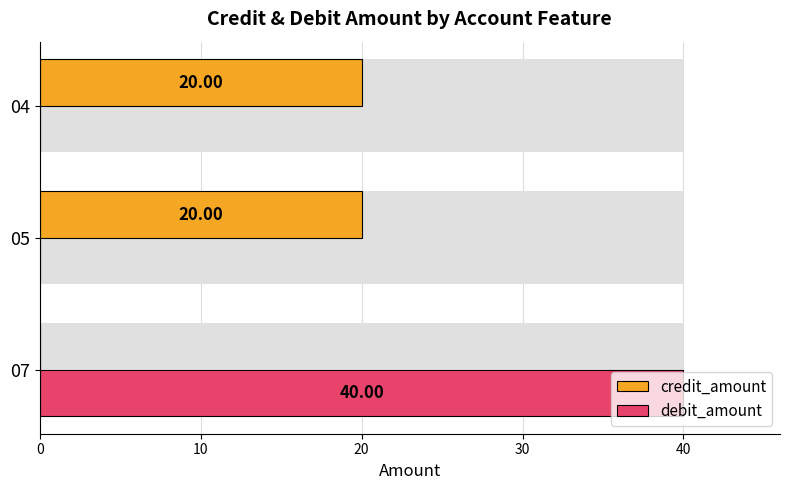

True or false: debit_amount has a value of 63 at 07.

False